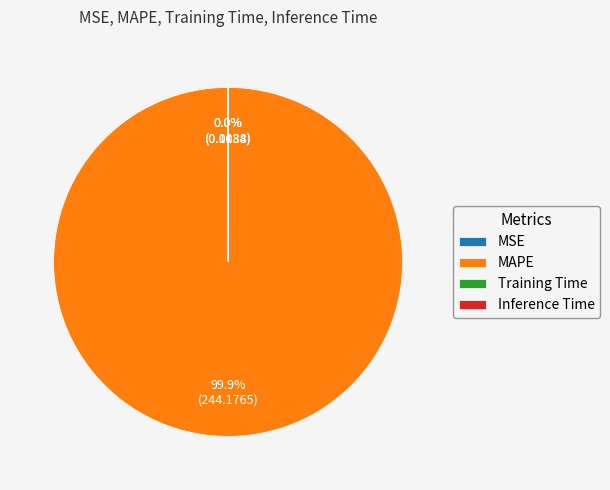

What is the largest slice in the pie chart?

MAPE